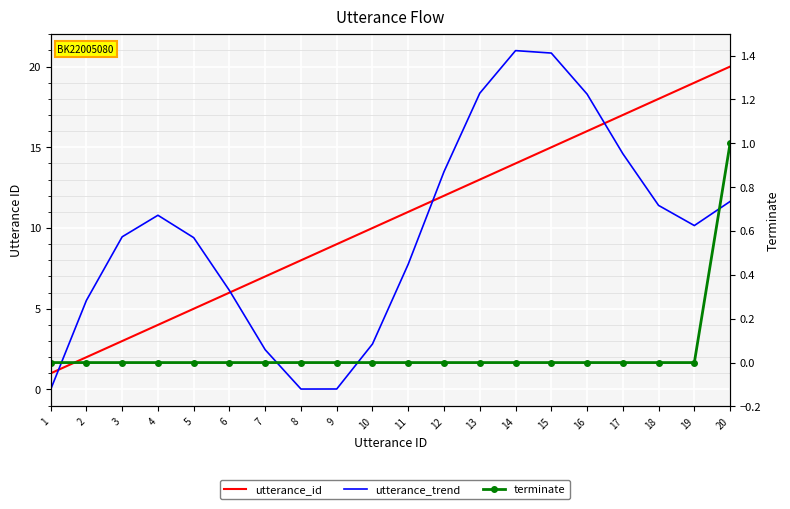

At how many categories does at least one series exceed 13?

9